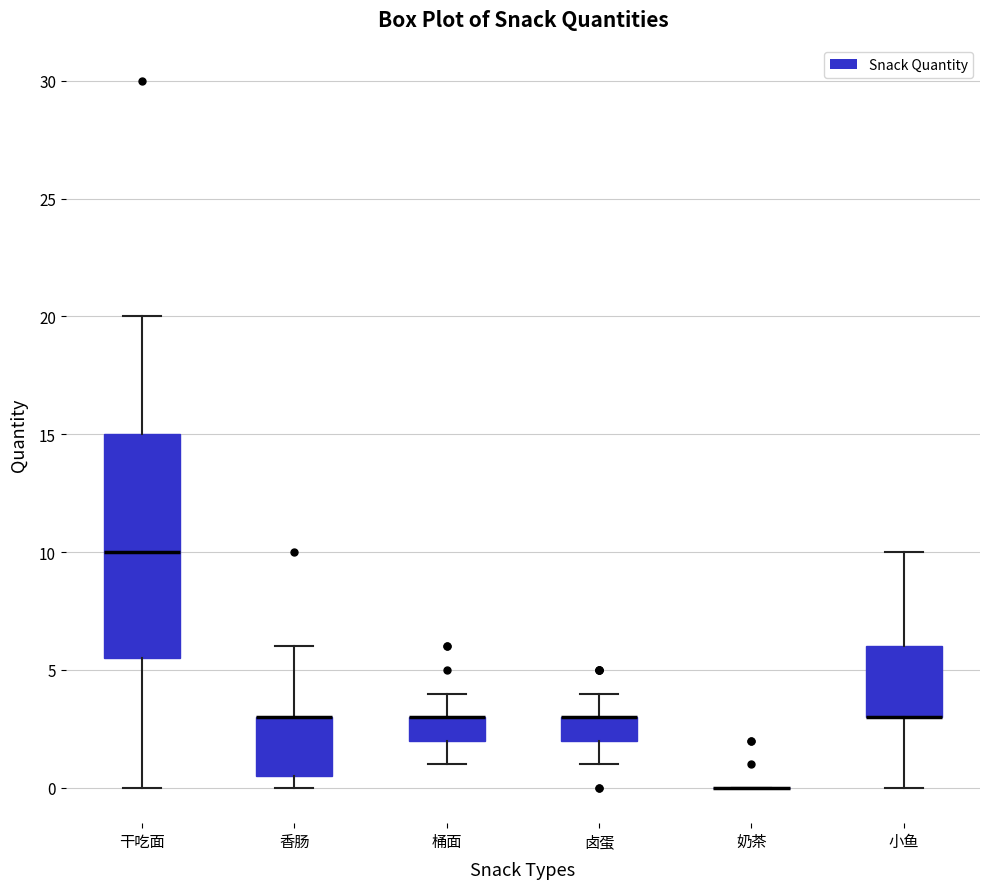

Reading left to right, read every box against the y-axis: the position of its median line, the range the box covers, and the ends of its whiskers. The values are not printed on the chart, so give them approximately, as read against the axis.

干吃面: median 10.0, box 5.5 to 15.0, whiskers 0.0 to 20.0
香肠: median 3.0 (drawn on the box's upper edge), box 0.5 to 3.0, whiskers 0.0 to 6.0
桶面: median 3.0 (drawn on the box's upper edge), box 2.0 to 3.0, whiskers 1.0 to 4.0
卤蛋: median 3.0 (drawn on the box's upper edge), box 2.0 to 3.0, whiskers 1.0 to 4.0
奶茶: box collapsed to a line at 0.0, whiskers 0.0 to 0.0
小鱼: median 3.0 (drawn on the box's lower edge), box 3.0 to 6.0, whiskers 0.0 to 10.0